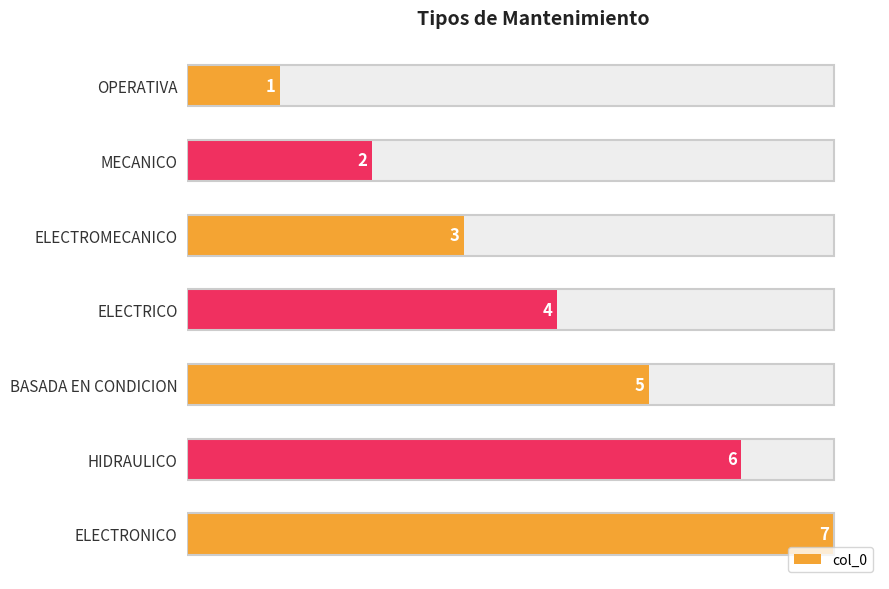

The value at OPERATIVA is 1. True or false?

True